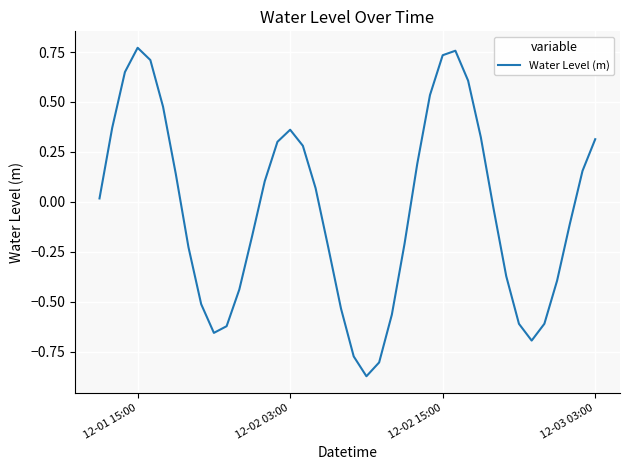

What is the difference between the maximum and minimum values?

1.6